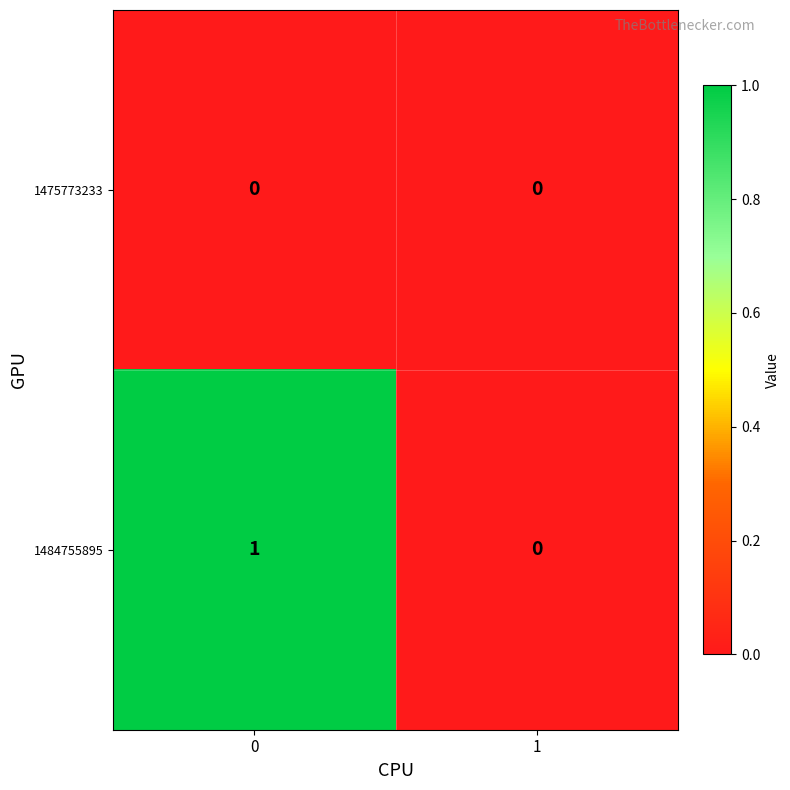

Reading left to right, transcribe all the data shown in this chart.

1475773233: 0	0
1484755895: 1	0